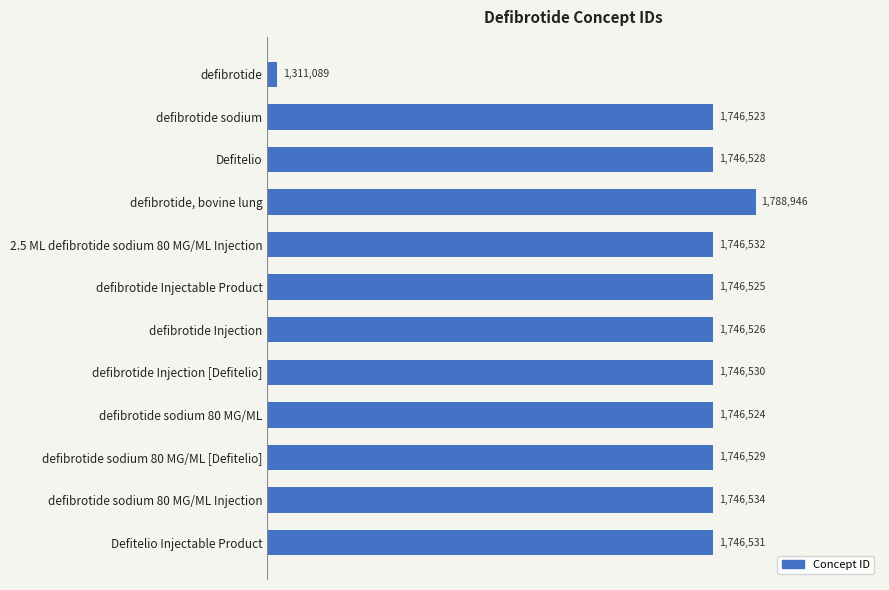

Are the bars horizontal?

Yes